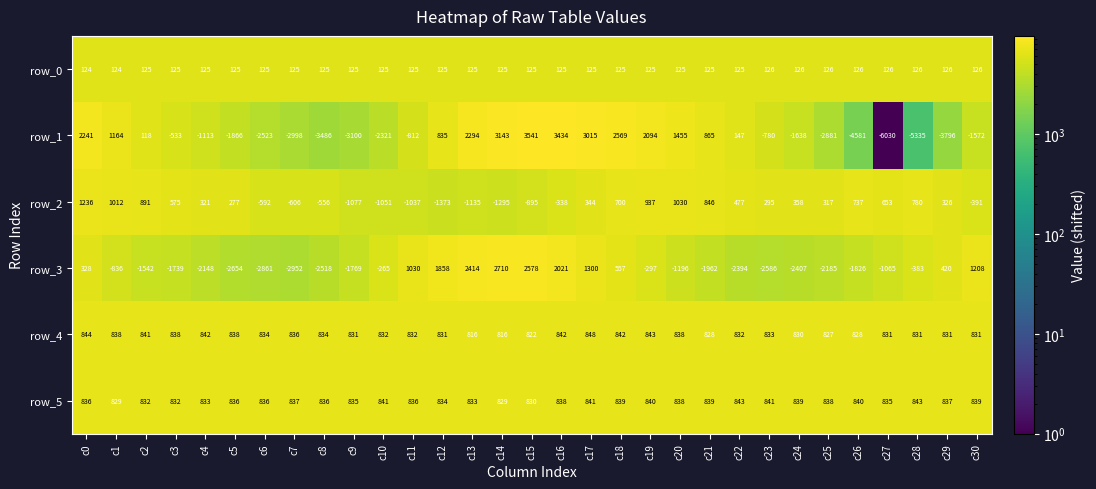

Count the row_0 values in the range 125 to 126.

29